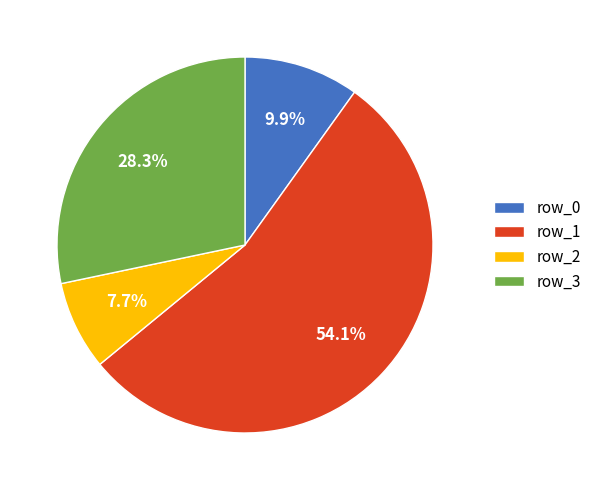

Is the sum of row_2 and row_1 greater than half?

Yes